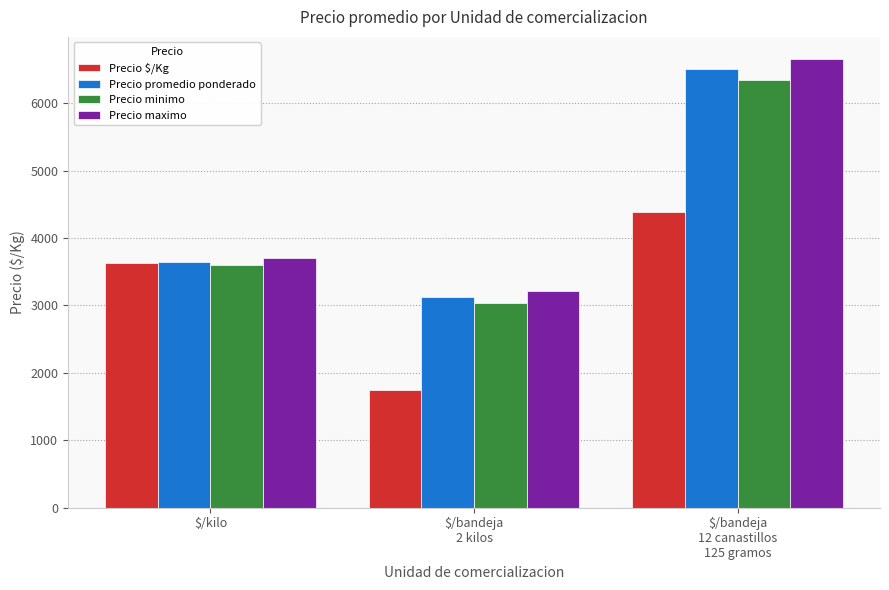

Which series has the largest total across all categories?

Precio maximo